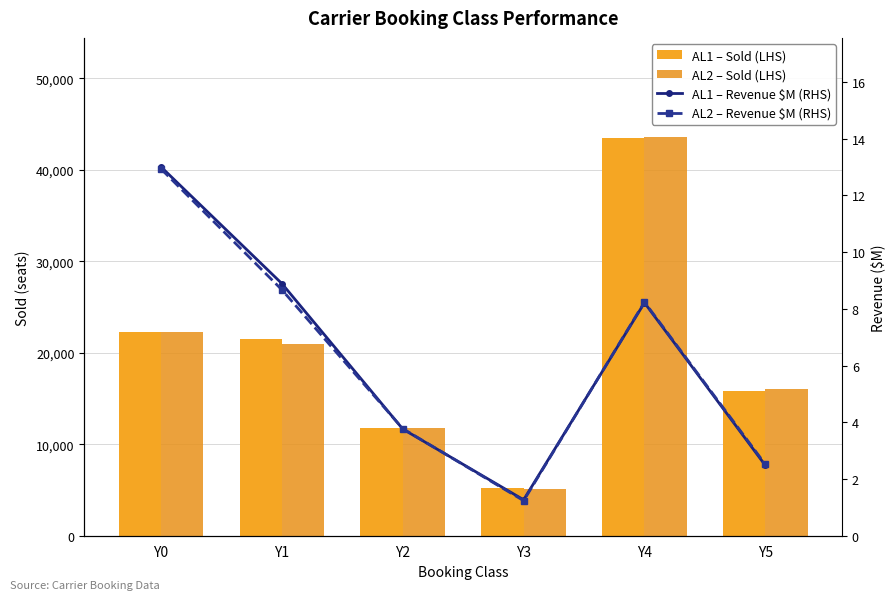

Which series has the largest total across all categories?

AL1 – Sold (LHS)